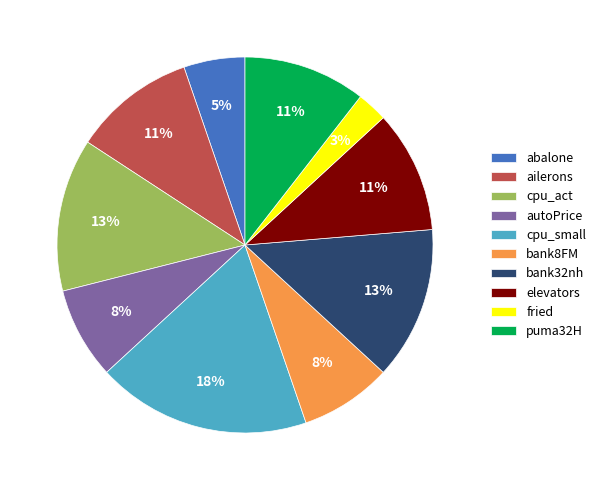

Which slice is the largest?

cpu_small